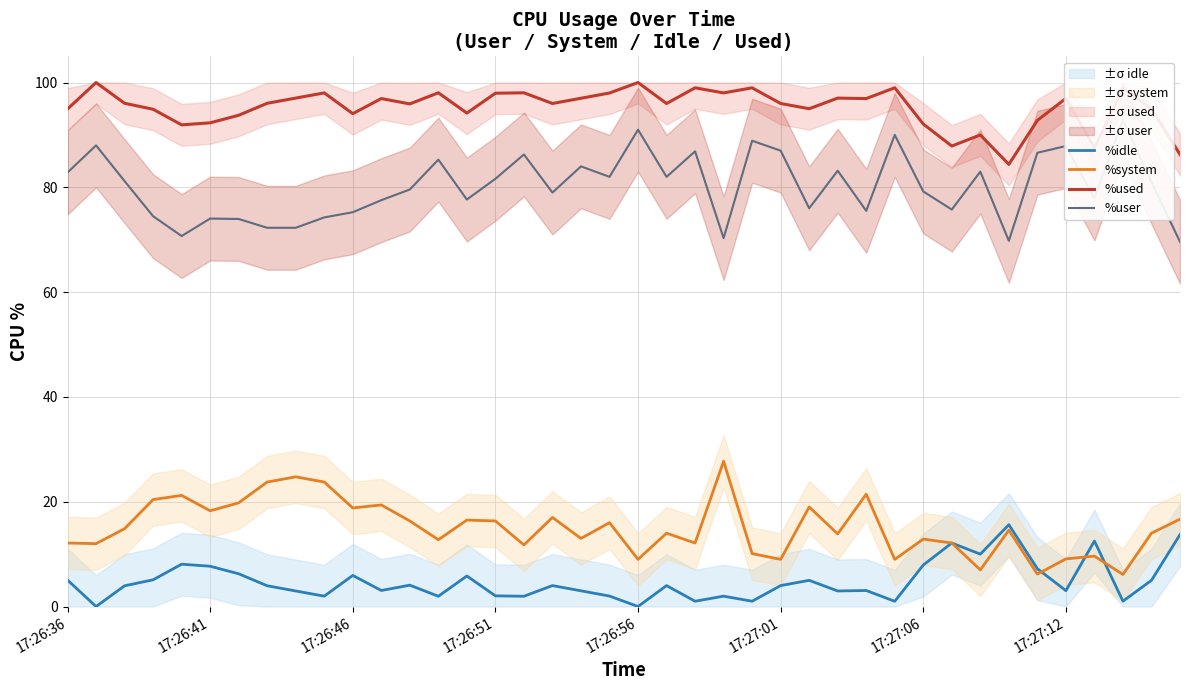

How many lines are shown in the chart?

4